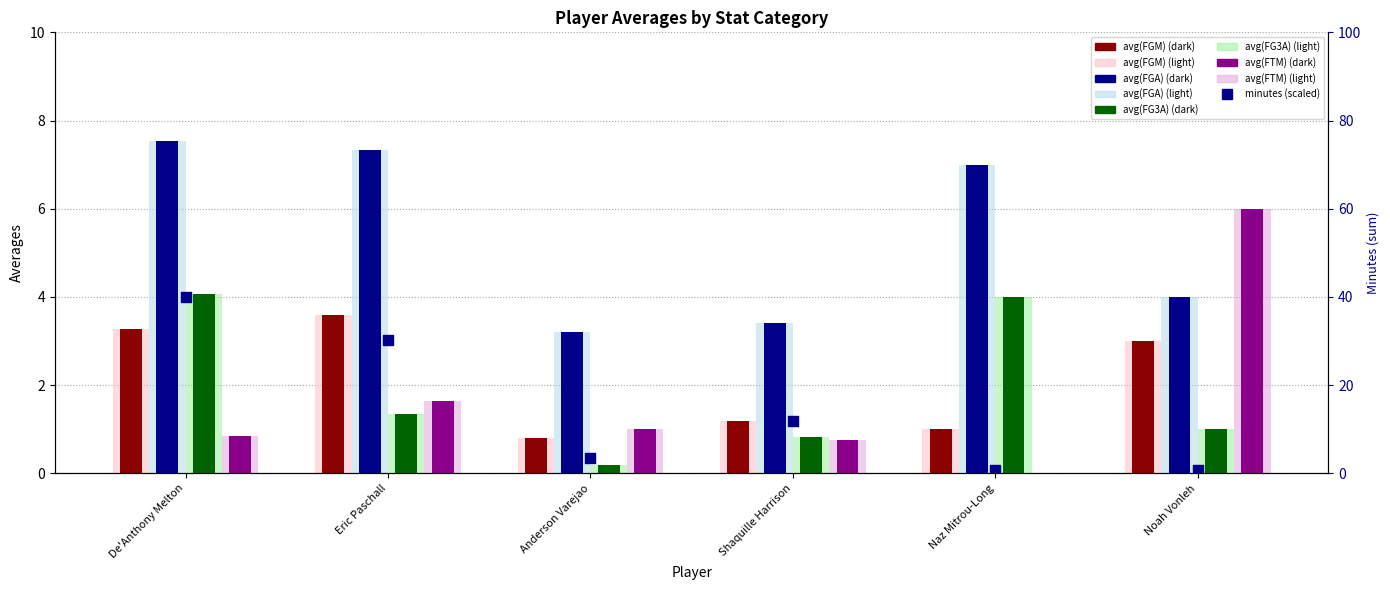

At how many categories does at least one series exceed 0?

6